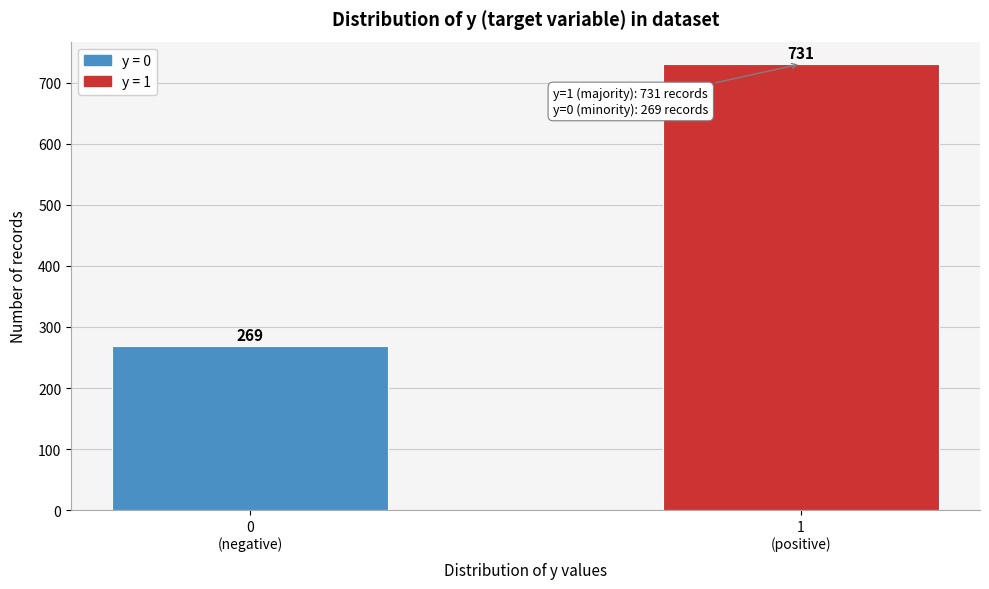

Reading left to right, what are all the values shown in this chart?

269	731